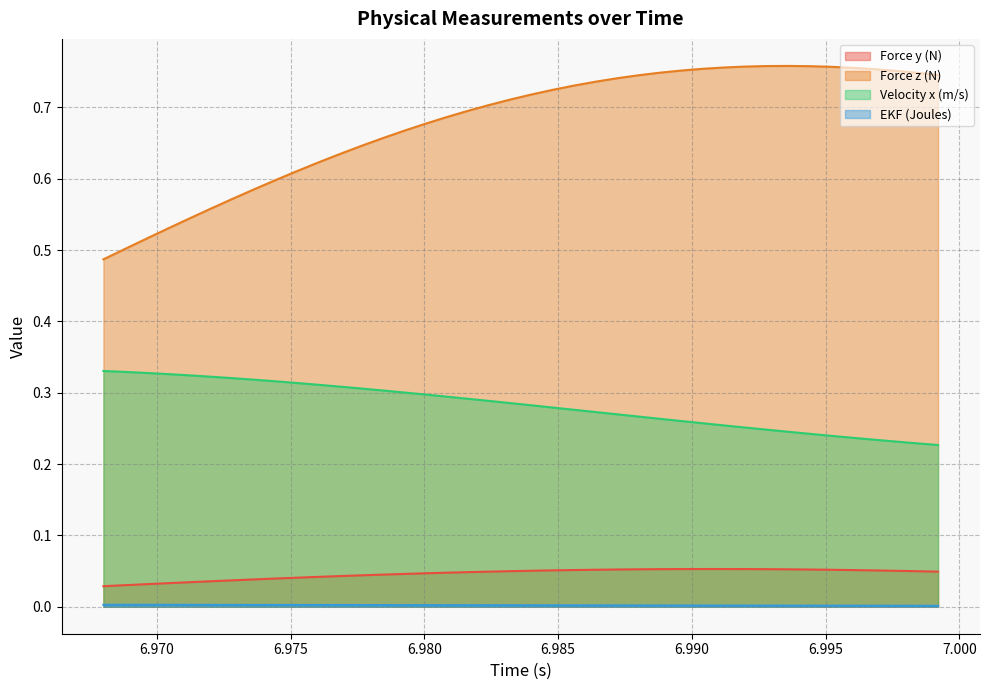

Reading left to right, transcribe all the data shown in this chart.

Force y (N): 0.0	0.0	0.0	0.0	0.0	0.0	0.0	0.0	0.0	0.0	0.0	0.0	0.0	0.0	0.0	0.0	0.0	0.0	0.0	0.0	0.1	0.1	0.1	0.1	0.1	0.1	0.1	0.1	0.1	0.1	0.1	0.1	0.1	0.1	0.1	0.1	0.1	0.1	0.0	0.0
Force z (N): 0.5	0.5	0.5	0.5	0.5	0.6	0.6	0.6	0.6	0.6	0.6	0.6	0.6	0.7	0.7	0.7	0.7	0.7	0.7	0.7	0.7	0.7	0.7	0.7	0.7	0.7	0.7	0.8	0.8	0.8	0.8	0.8	0.8	0.8	0.8	0.8	0.8	0.8	0.7	0.7
Velocity x (m/s): 0.3	0.3	0.3	0.3	0.3	0.3	0.3	0.3	0.3	0.3	0.3	0.3	0.3	0.3	0.3	0.3	0.3	0.3	0.3	0.3	0.3	0.3	0.3	0.3	0.3	0.3	0.3	0.3	0.3	0.3	0.3	0.2	0.2	0.2	0.2	0.2	0.2	0.2	0.2	0.2
EKF (Joules): 0.0	0.0	0.0	0.0	0.0	0.0	0.0	0.0	0.0	0.0	0.0	0.0	0.0	0.0	0.0	0.0	0.0	0.0	0.0	0.0	0.0	0.0	0.0	0.0	0.0	0.0	0.0	0.0	0.0	0.0	0.0	0.0	0.0	0.0	0.0	0.0	0.0	0.0	0.0	0.0